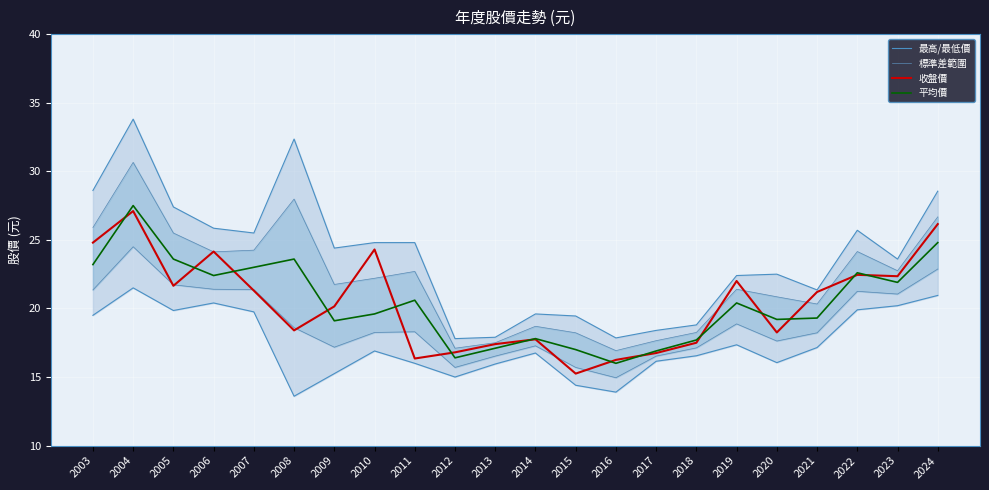

Reading right to left, list all the values displayed in this chart.

最高/最低價: 2024=28.6	2023=23.6	2022=25.7	2021=21.4	2020=22.5	2019=22.4	2018=18.8	2017=18.4	2016=17.9	2015=19.4	2014=19.6	2013=17.9	2012=17.8	2011=24.8	2010=24.8	2009=24.4	2008=32.4	2007=25.5	2006=25.9	2005=27.4	2004=33.8	2003=28.6
標準差範圍: 2024=26.7	2023=22.8	2022=24.1	2021=20.3	2020=20.9	2019=21.4	2018=18.2	2017=17.6	2016=16.9	2015=18.2	2014=18.7	2013=17.5	2012=17.1	2011=22.7	2010=22.2	2009=21.8	2008=28.0	2007=24.2	2006=24.1	2005=25.5	2004=30.6	2003=25.9
收盤價: 2024=26.1	2023=22.4	2022=22.4	2021=21.2	2020=18.2	2019=22.0	2018=17.5	2017=16.8	2016=16.2	2015=15.2	2014=17.8	2013=17.4	2012=16.8	2011=16.4	2010=24.3	2009=20.1	2008=18.4	2007=21.3	2006=24.1	2005=21.6	2004=27.1	2003=24.8
平均價: 2024=24.8	2023=21.9	2022=22.6	2021=19.3	2020=19.2	2019=20.4	2018=17.7	2017=16.9	2016=16.0	2015=17.0	2014=17.8	2013=17.1	2012=16.4	2011=20.6	2010=19.6	2009=19.1	2008=23.6	2007=23.0	2006=22.4	2005=23.6	2004=27.5	2003=23.2